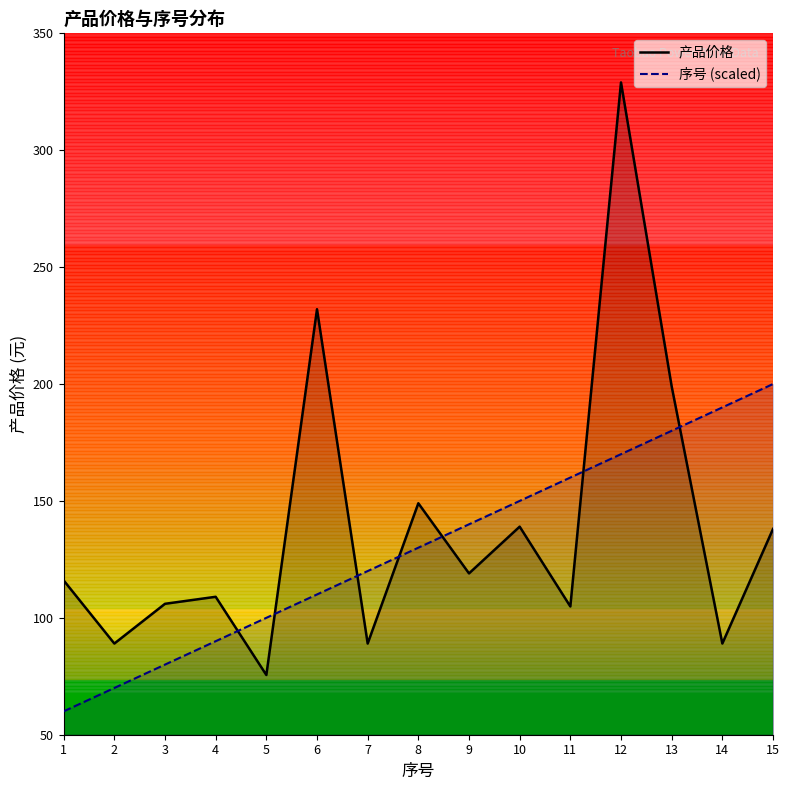

Rank the categories by 产品价格 value from highest to lowest.

12, 6, 13, 8, 10, 15, 9, 1, 4, 3, 11, 2, 7, 14, 5